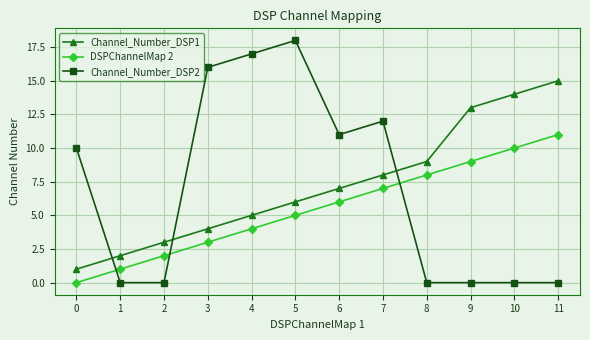

True or false: Channel_Number_DSP1 has more than 2 points higher than both neighbors.

False